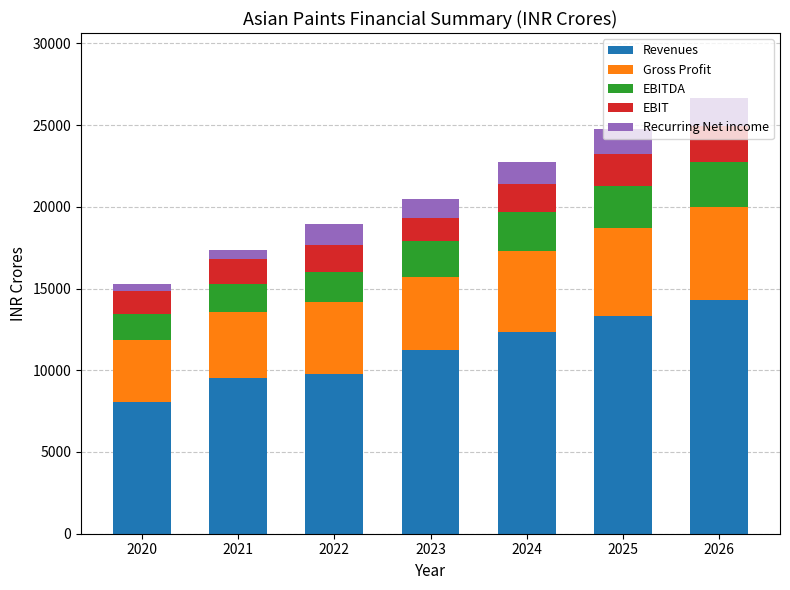

What is the total value across all series at 2026?

26635.8